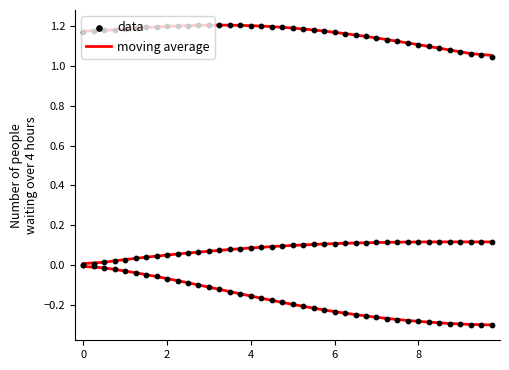

Which series has the largest Y range (max minus min)?

data